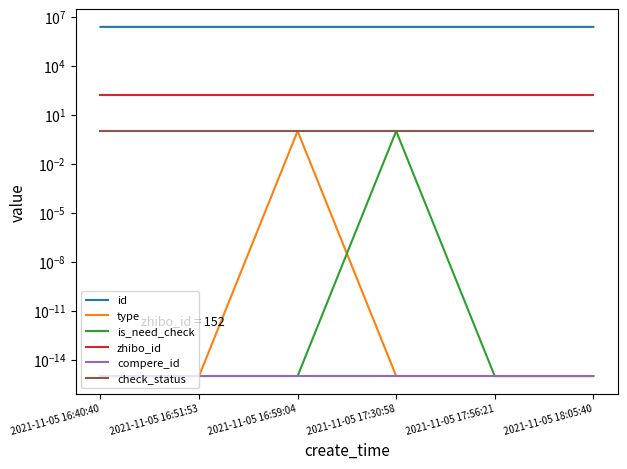

What are all the series names shown in the legend?

id, type, is_need_check, zhibo_id, compere_id, check_status